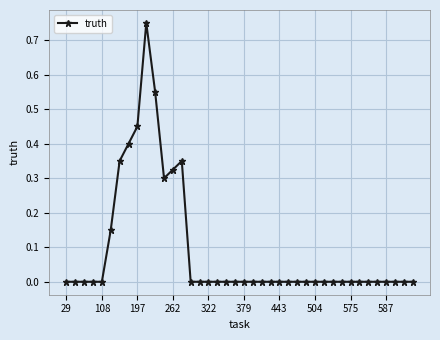

What is the sum of all values?

3.6